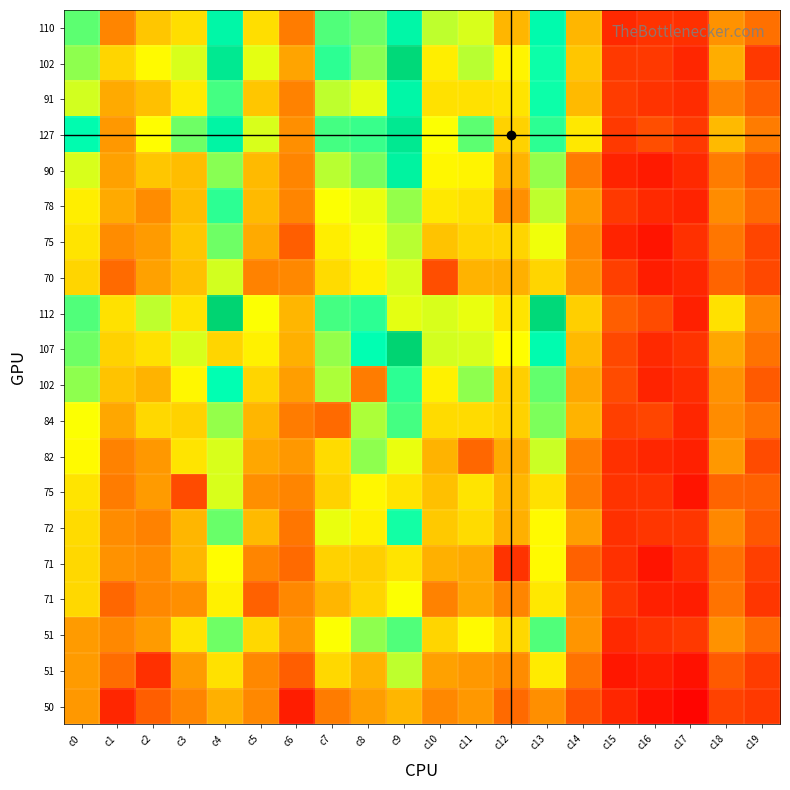

Where is 78 nearest to the value 65?

c3